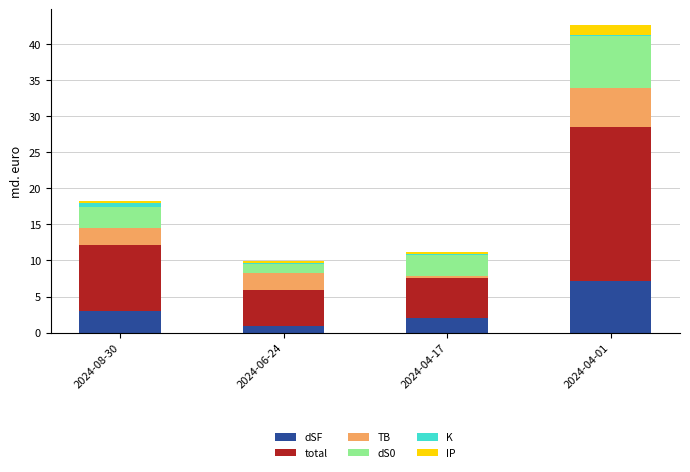

What is the maximum value for dSF?

7.1